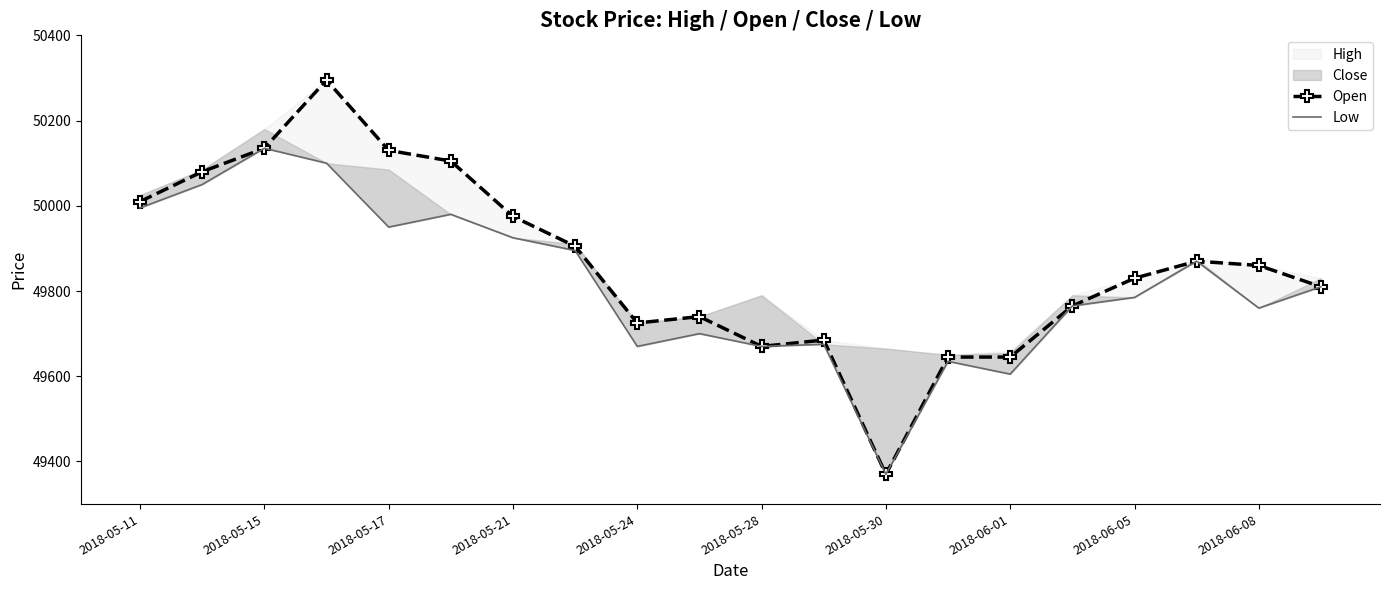

Which category has the lowest value in the Open series?

2018-05-30